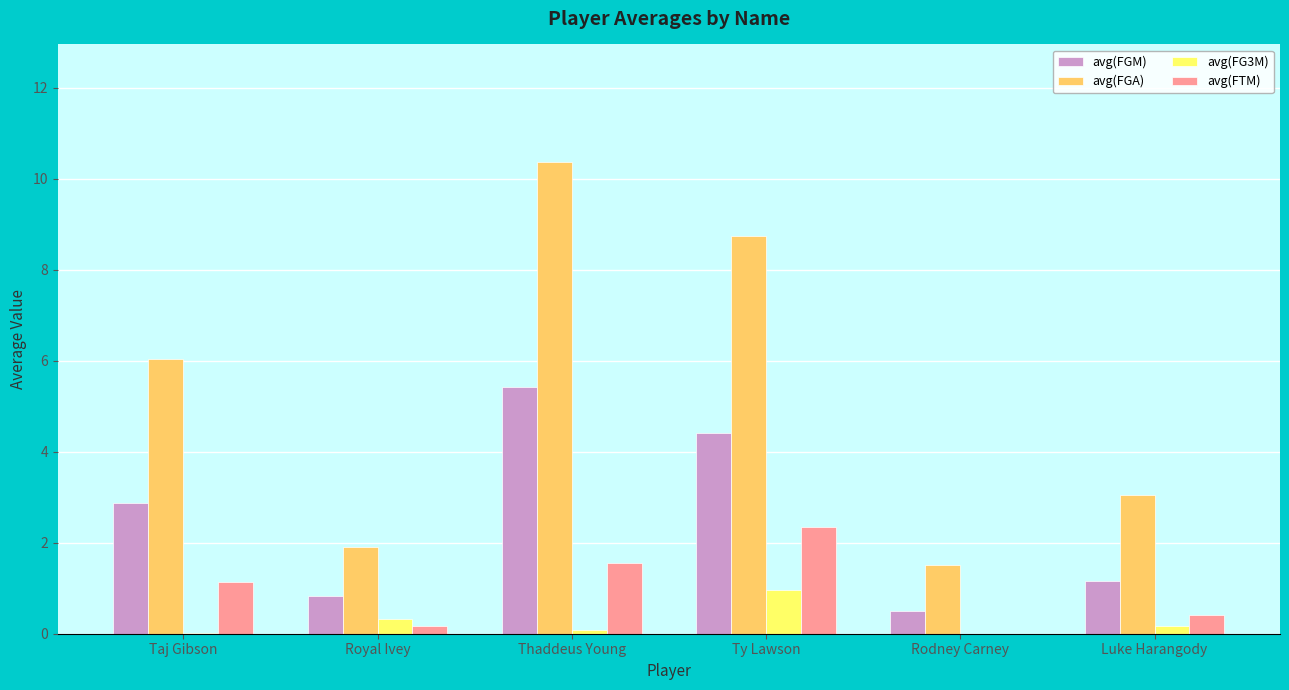

Which label corresponds to the largest value in the chart?

Thaddeus Young